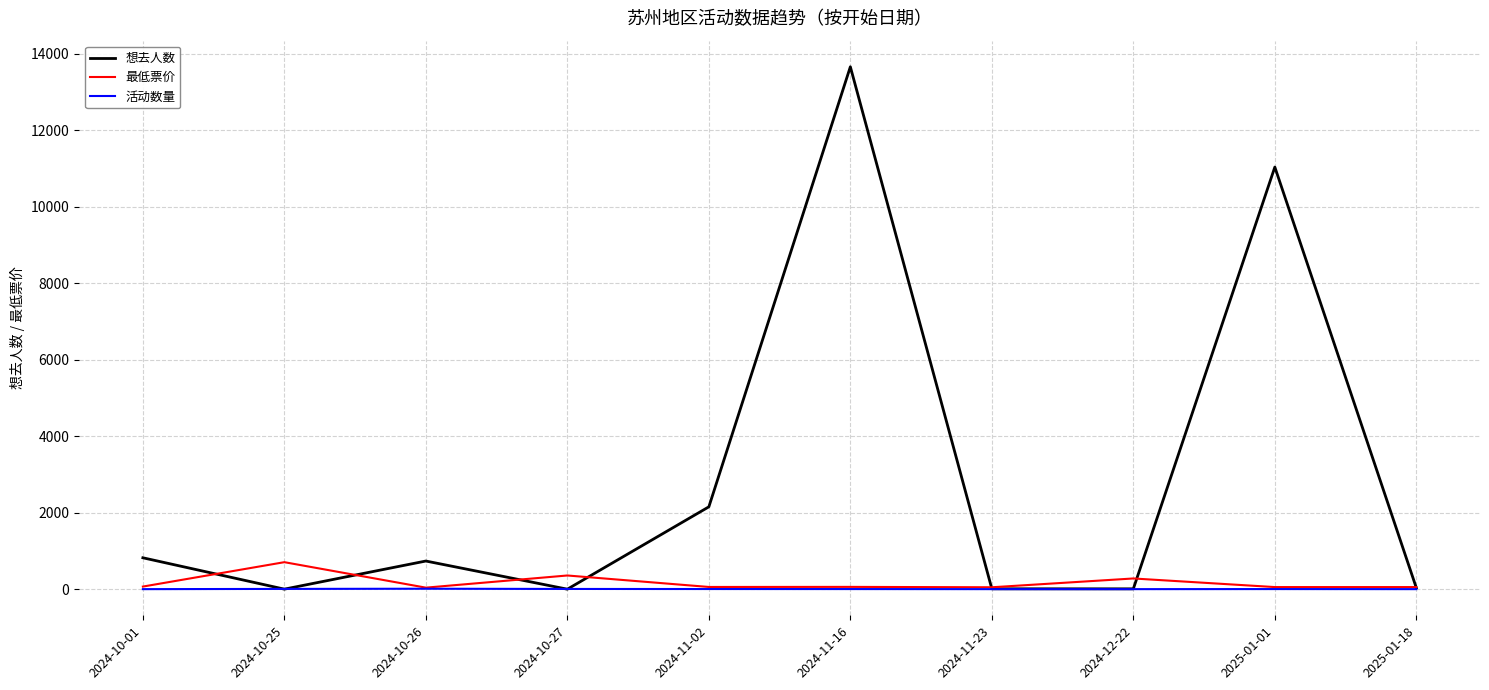

Which series has the widest spread of values?

想去人数